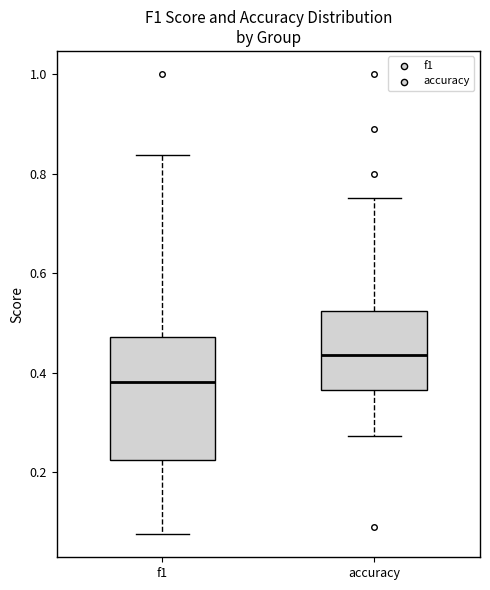

Reading left to right, transcribe this box plot: for each box, give where its median line is, the range the box spans, and where its two whiskers end, as read against the y-axis. The values are not printed on the chart, so give them approximately, as read against the axis.

f1: median 0.38, box 0.22 to 0.48, whiskers 0.08 to 0.84
accuracy: median 0.44, box 0.36 to 0.52, whiskers 0.28 to 0.76